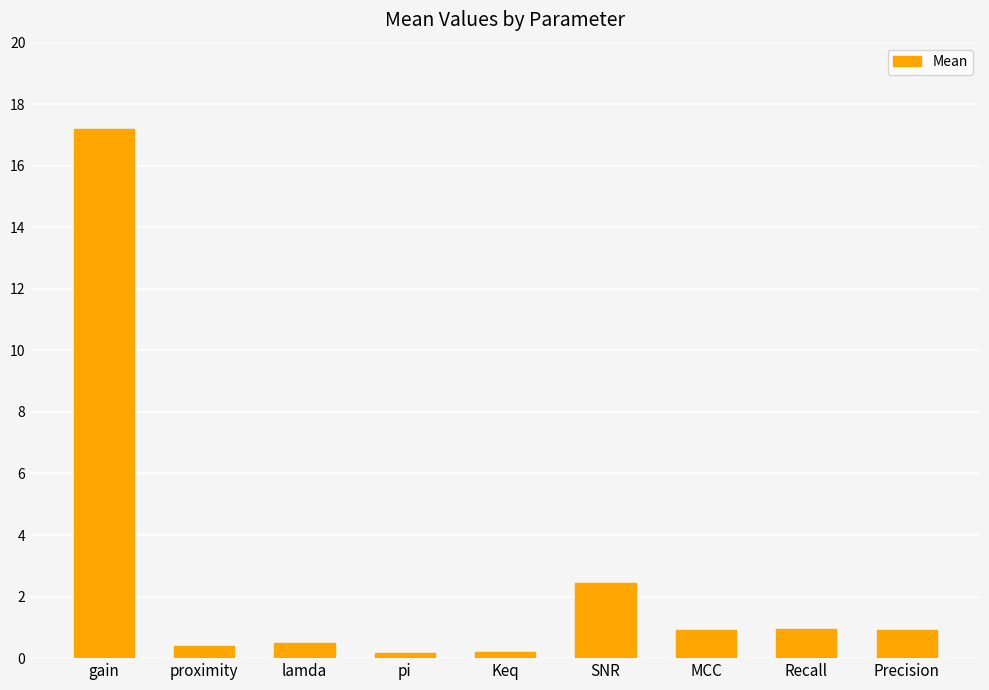

What is the greatest value displayed?

17.2